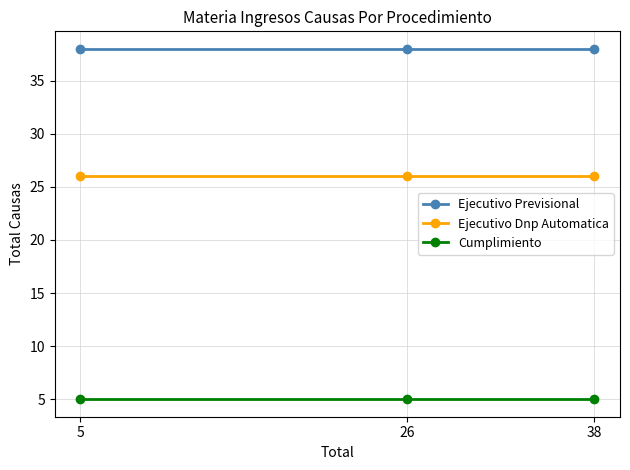

True or false: Cumplimiento has a value of 5 at 38.

True